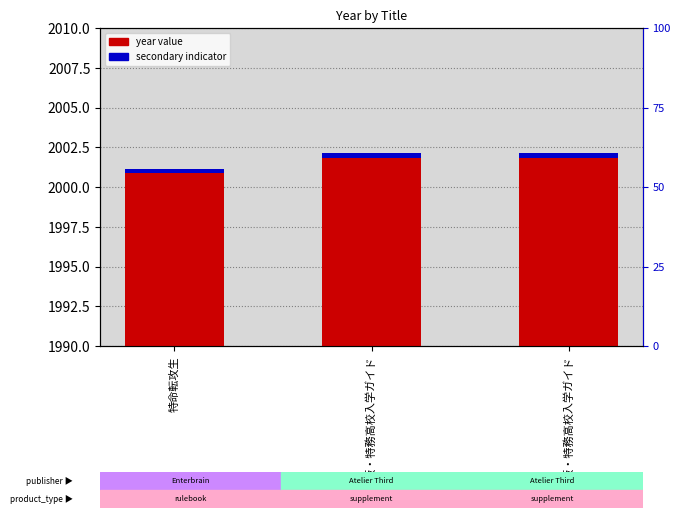

Reading left to right, transcribe all the data shown in this chart.

2001	2002	2002